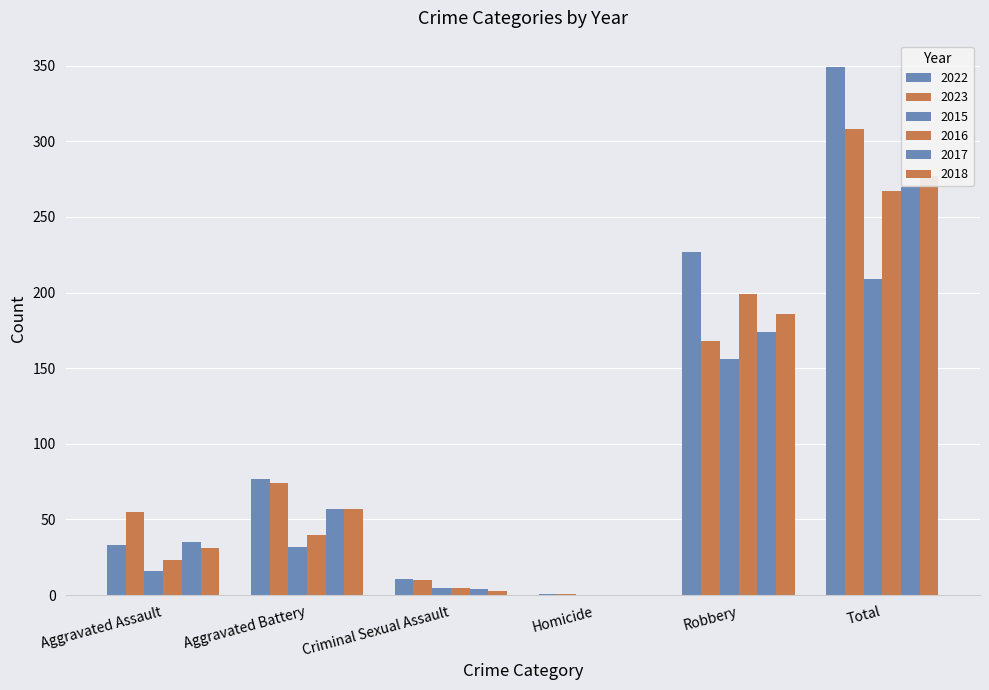

What are all the series names shown in the legend?

2022, 2023, 2015, 2016, 2017, 2018